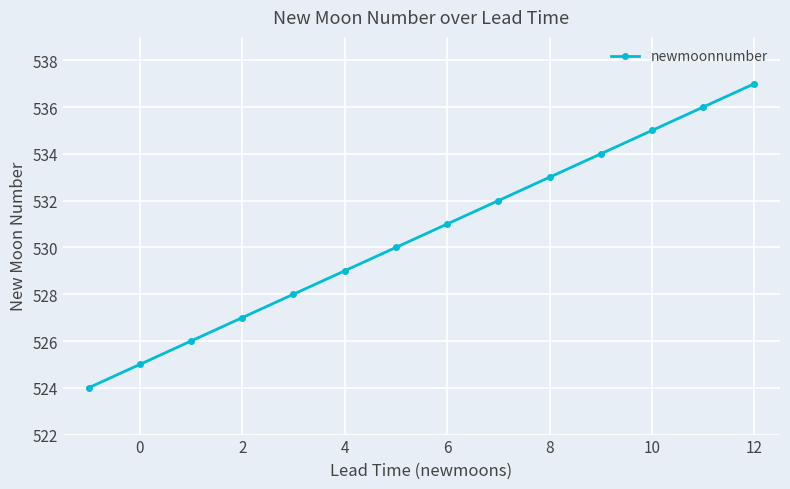

Reading left to right, extract all data points from this chart.

524	525	526	527	528	529	530	531	532	533	534	535	536	537